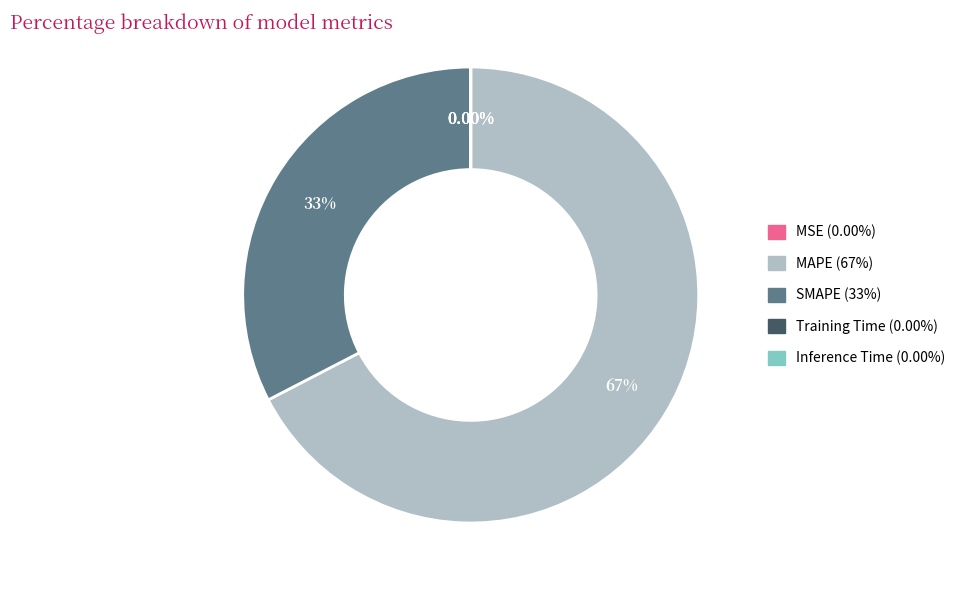

What percentage is the MAPE slice, to the nearest percent?

67%